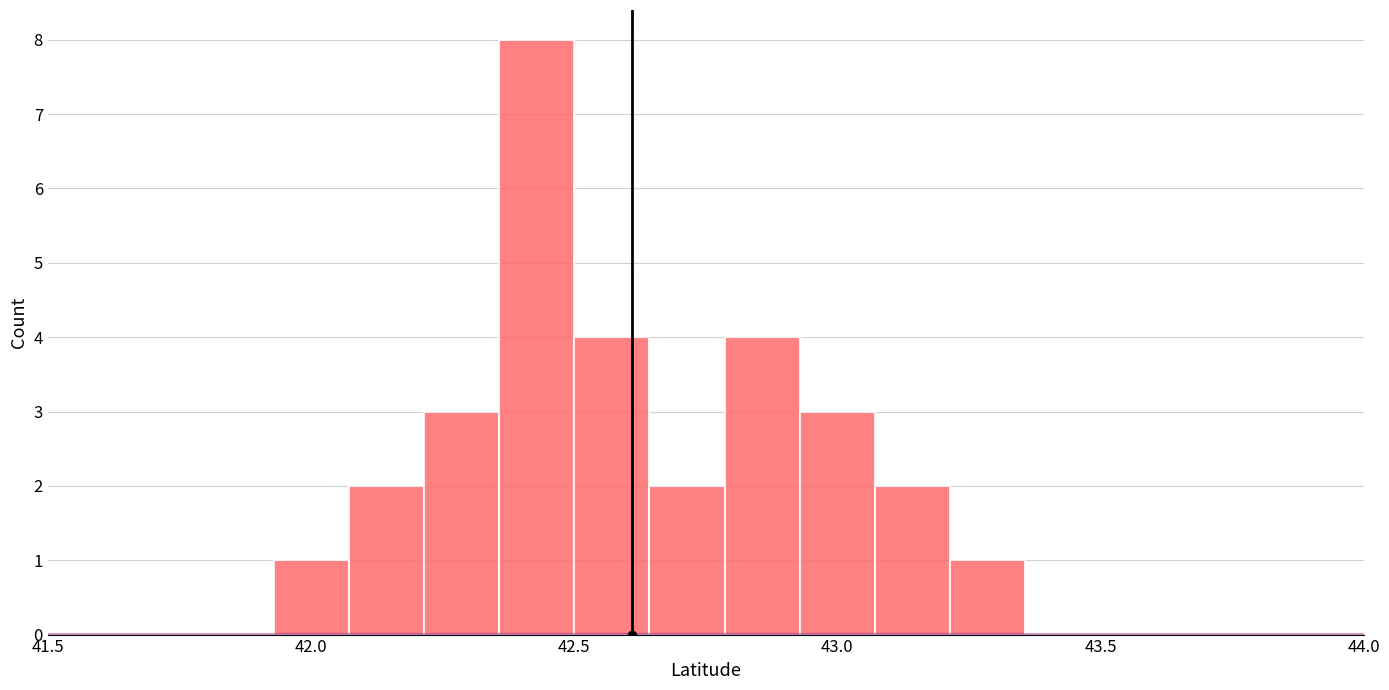

Read against the x-axis, roughly where is the centre of the tallest bar?

42.45